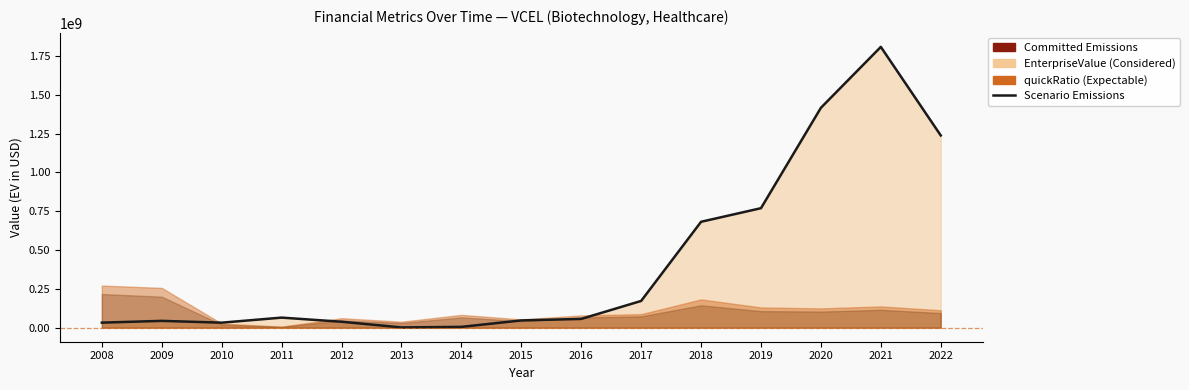

Count the number of categories in the chart.

15